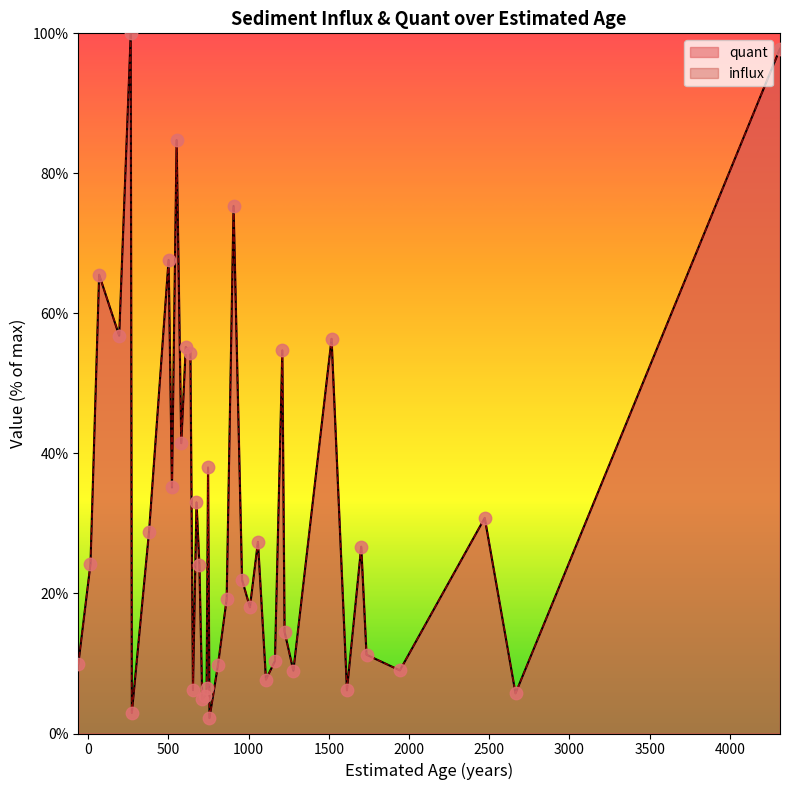

Which series contains the highest Y value?

quant